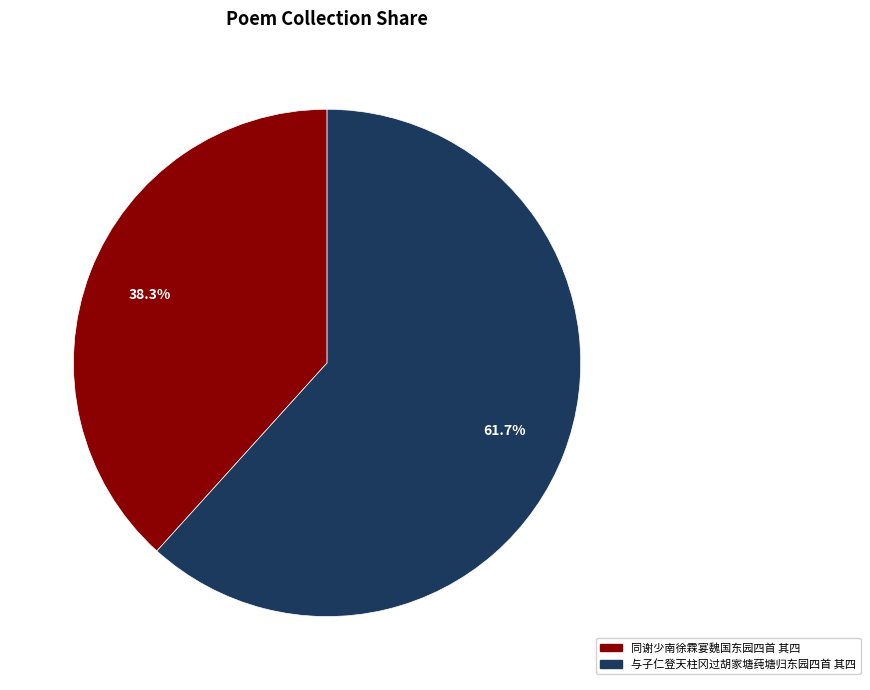

Approximately how many times larger is the value at 与子仁登天柱冈过胡家塘莼塘归东园四首 其四 compared to 同谢少南徐霖宴魏国东园四首 其四?

1.6